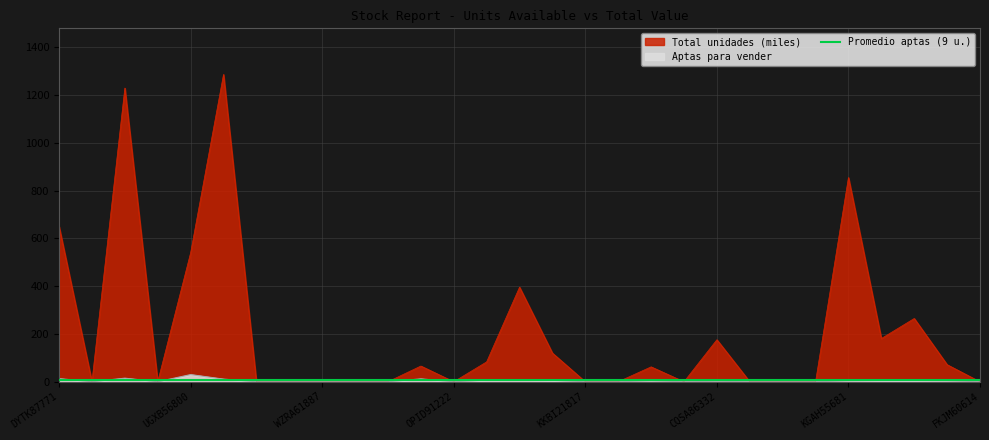

Reading right to left, list all the values displayed in this chart.

Aptas para vender: 0.0	4.0	5.0	5.0	4.0	0.0	0.0	0.0	2.0	0.0	4.0	0.0	0.0	6.0	9.0	7.0	0.0	12.0	0.0	0.0	0.0	0.0	0.0	11.0	30.0	0.0	15.0	0.0	13.0
Total unidades: 0.0	71.6	265.0	181.0	855.2	0.0	0.0	0.0	176.0	0.0	62.4	0.0	0.0	120.0	396.0	83.3	0.0	65.9	0.0	0.0	0.0	0.0	0.0	1287.0	540.0	0.0	1230.0	0.0	650.0